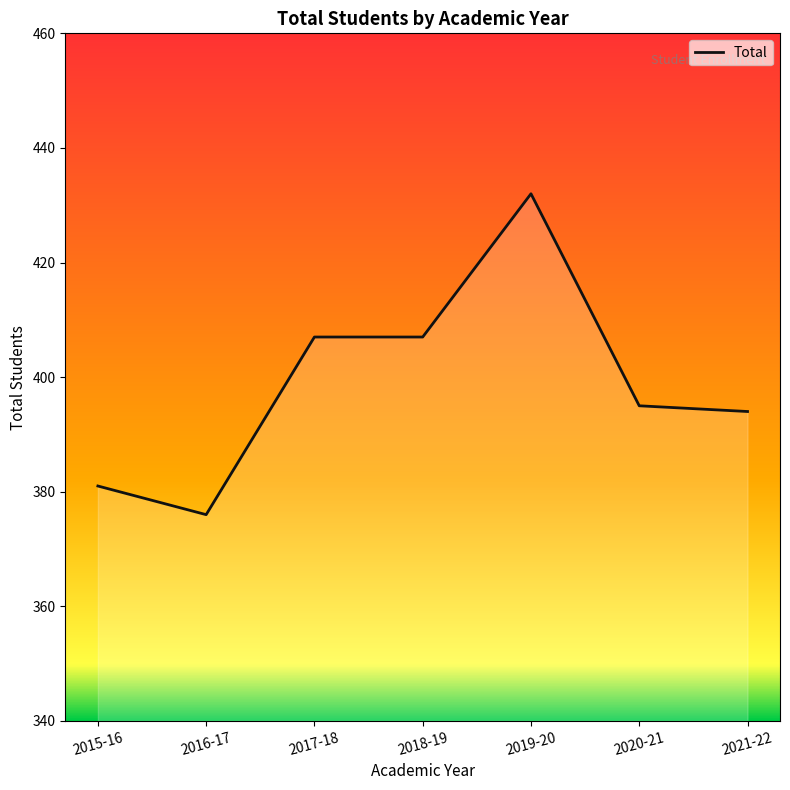

How many points are lower than both their immediate neighbors (excluding endpoints)?

1